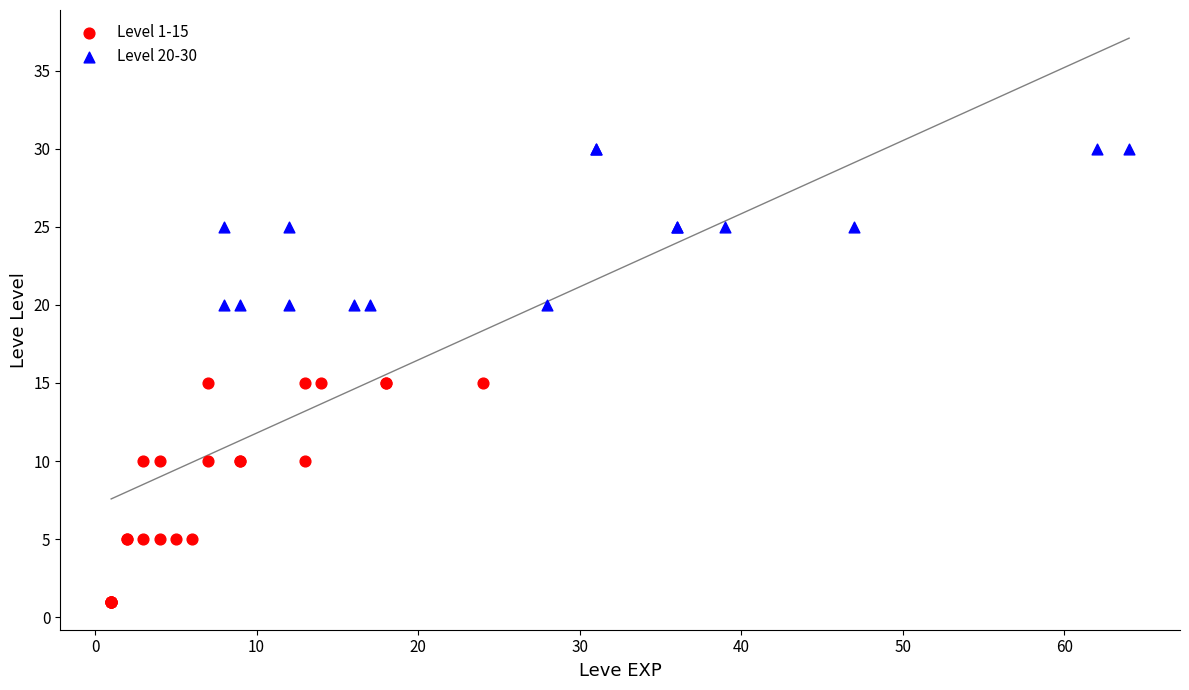

Which series has the largest Y range (max minus min)?

Level 1-15